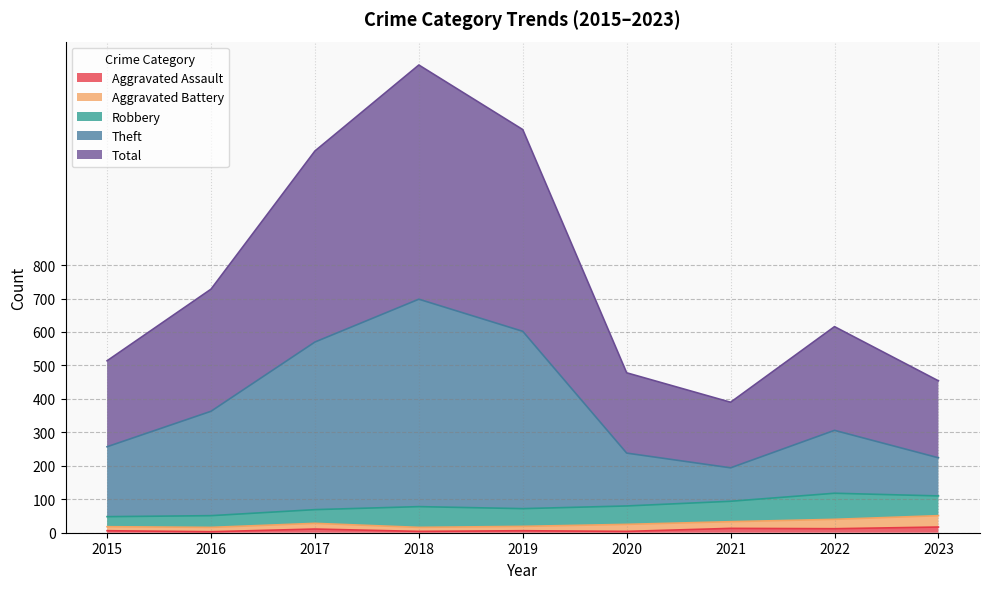

Which has a higher value, 2022 or 2015?

2022